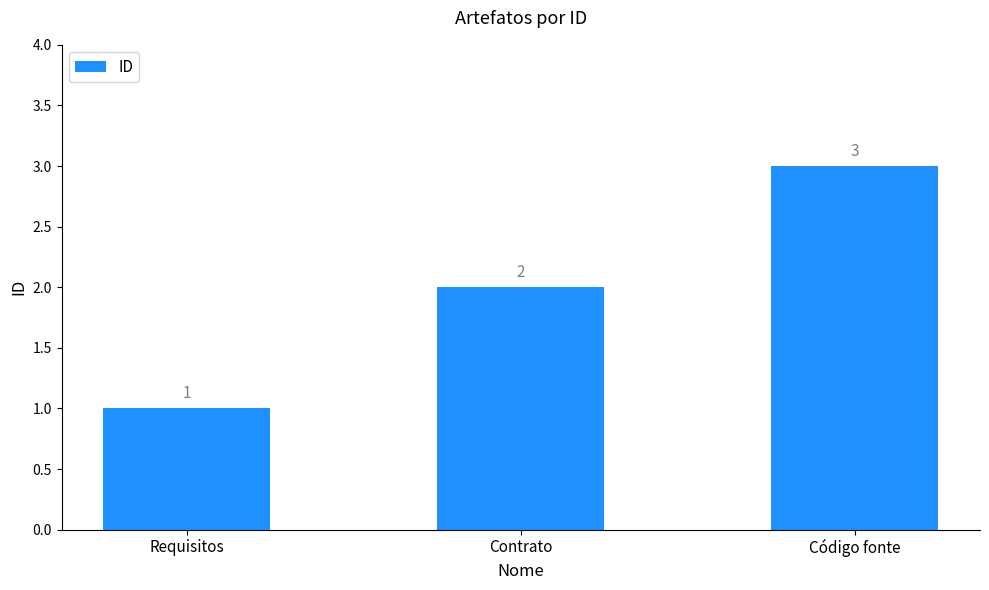

Where is the data nearest to the value 2?

Contrato